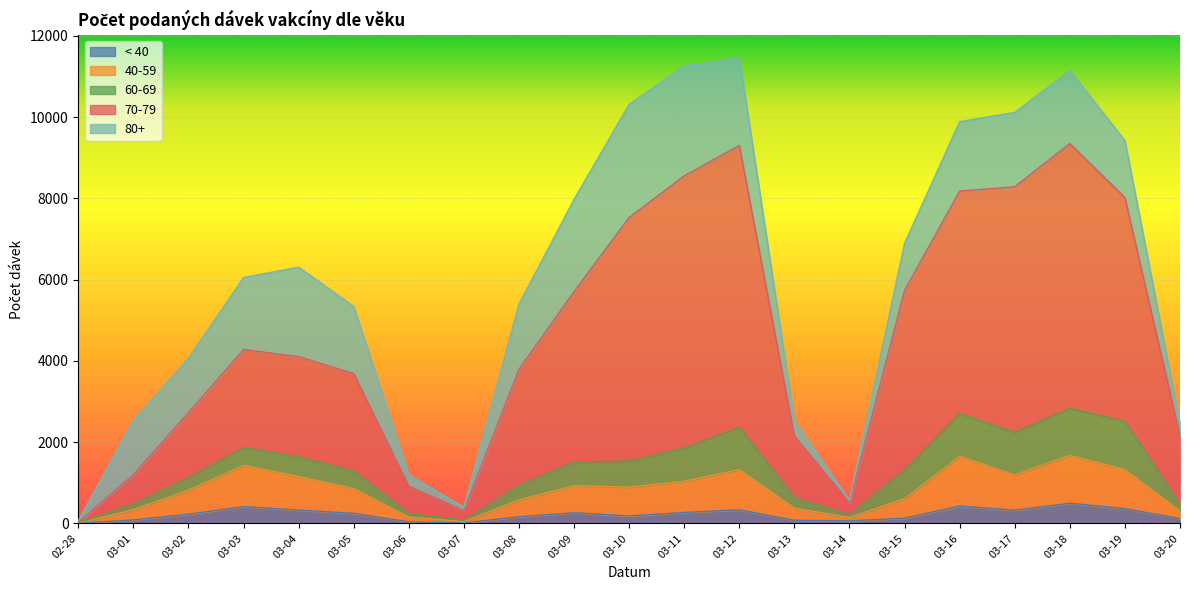

The value of 70-79 at 03-04 is 4104. True or false?

True